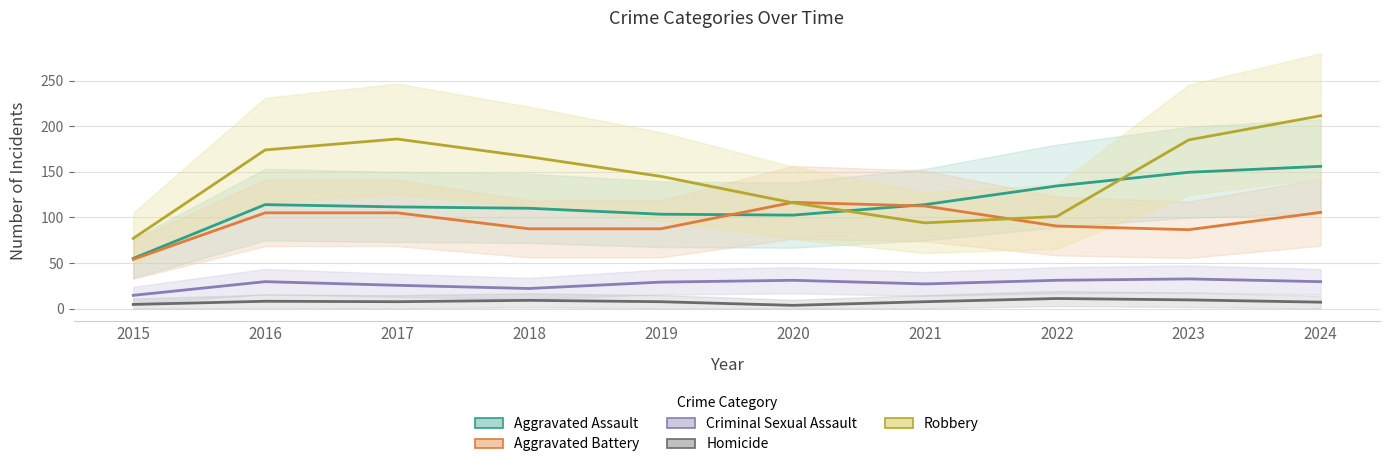

True or false: Criminal Sexual Assault and Aggravated Battery cross at least once.

False